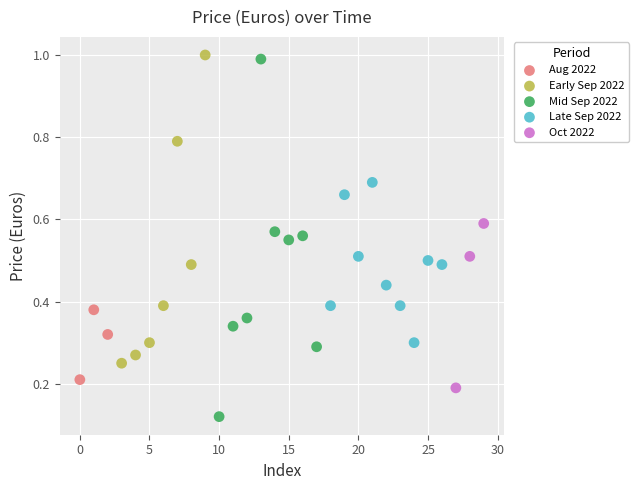

Which series contains the lowest Y value?

Mid Sep 2022